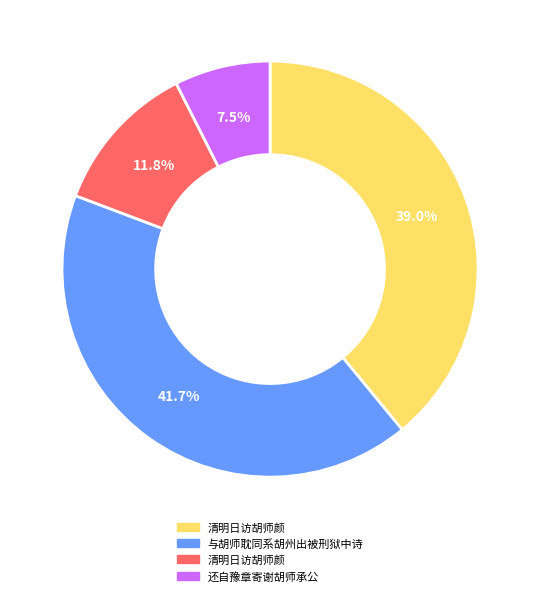

Does any single category account for the majority?

No